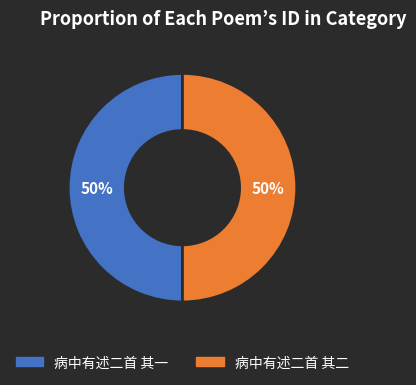

How many segments does this pie chart have?

2